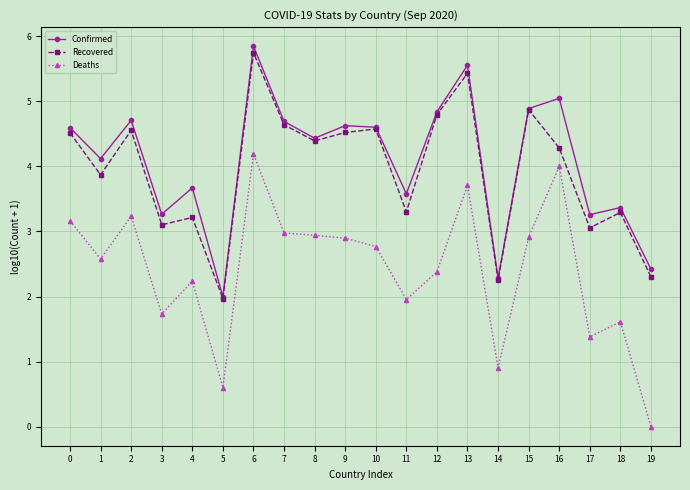

Which series has the largest total across all categories?

Confirmed